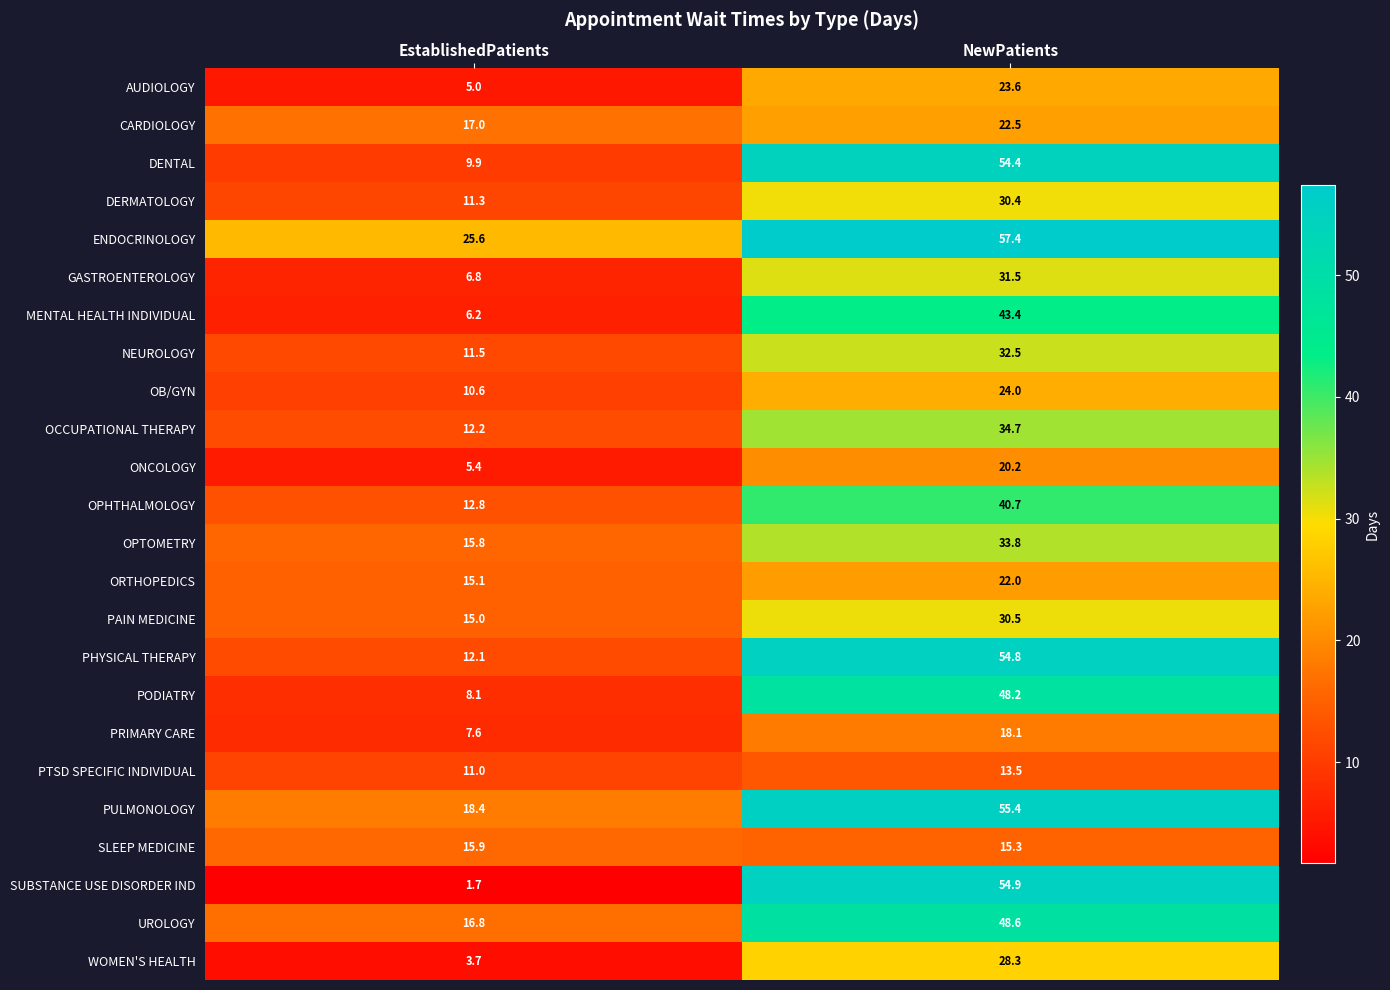

What is the average value of the OPHTHALMOLOGY series?

26.8